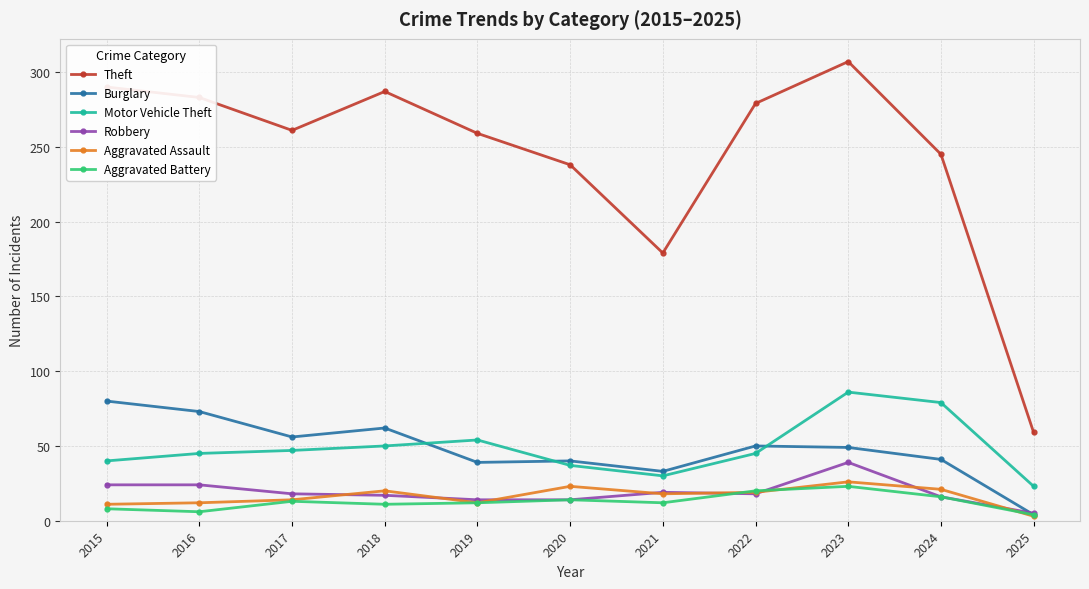

Which label corresponds to the smallest value in the chart?

2025